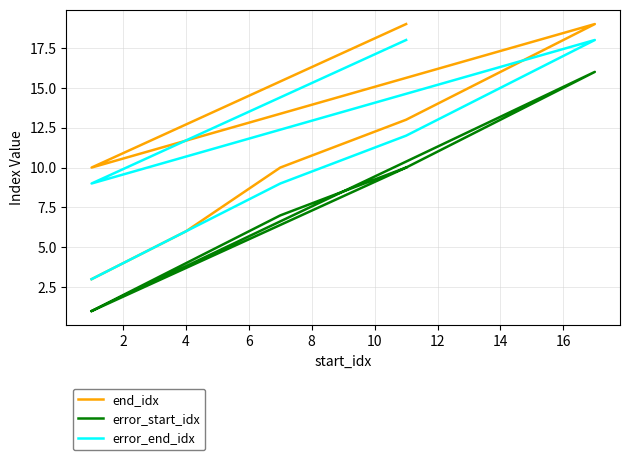

Which series has the largest range (max minus min)?

end_idx